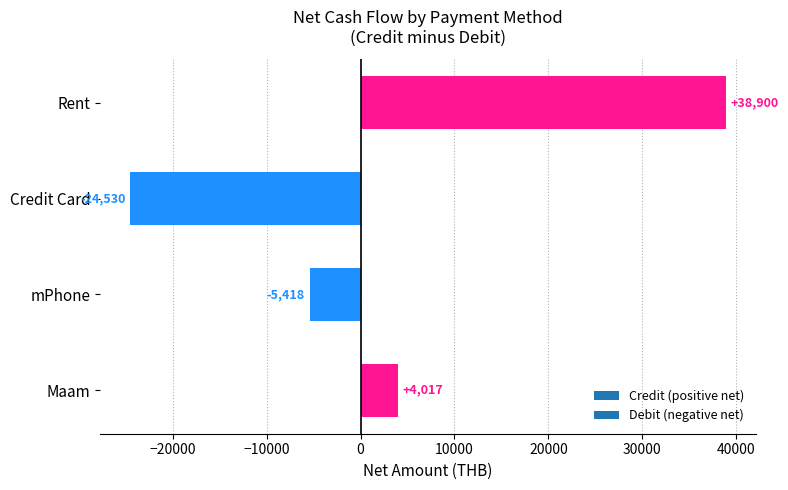

Which has a higher value, Credit Card or Rent?

Rent